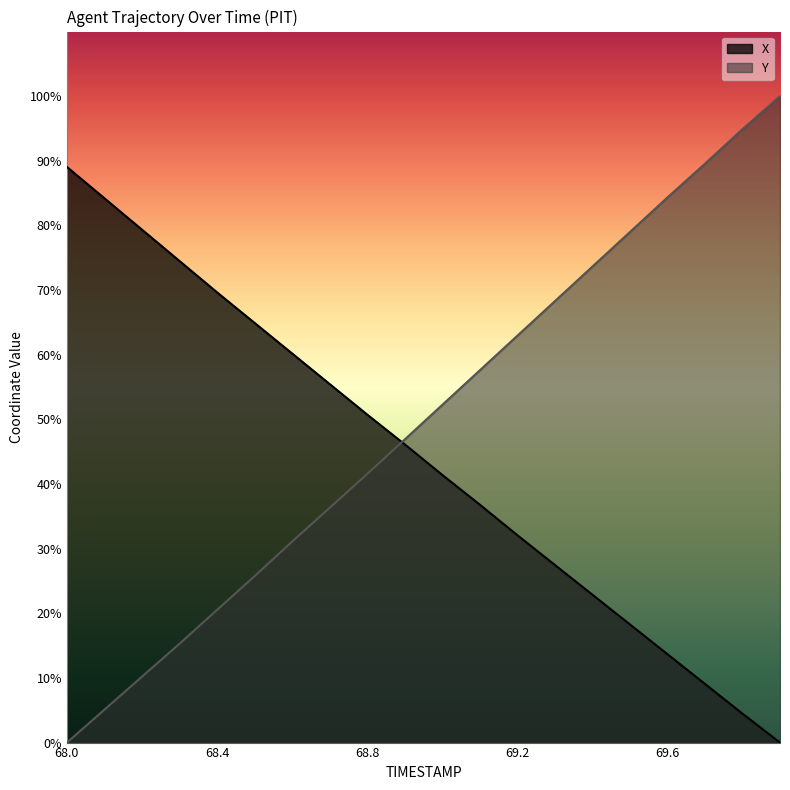

Reading left to right, transcribe all the data shown in this chart.

X: 7.2	6.8	6.4	6.0	5.6	5.2	4.8	4.5	4.1	3.7	3.3	3.0	2.6	2.2	1.8	1.5	1.1	0.7	0.4	0.0
Y: 0.0	0.4	0.8	1.2	1.7	2.1	2.5	2.9	3.3	3.8	4.2	4.6	5.1	5.5	5.9	6.4	6.8	7.2	7.6	8.0